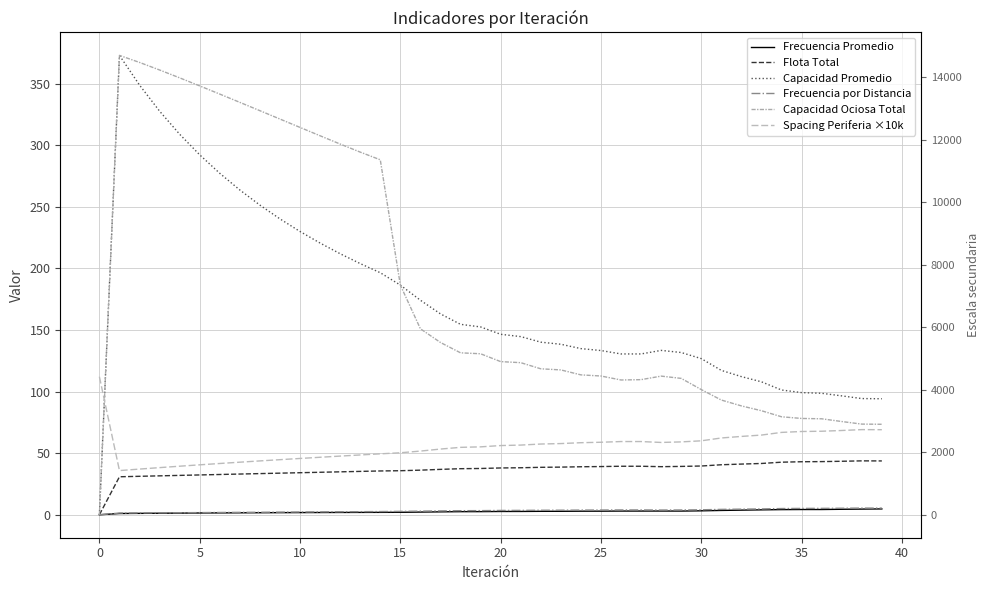

What is the value of the Spacing Periferia ×10k point at the 19th from the left?

2156.5